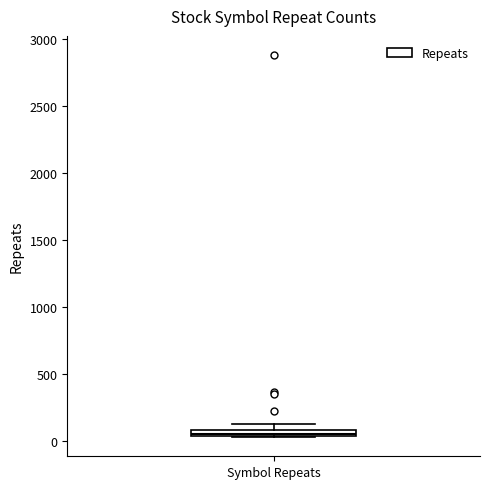

Where is the upper edge of the box for Symbol Repeats on the y-axis? The values are not printed on the chart, so give them approximately, as read against the axis.

100